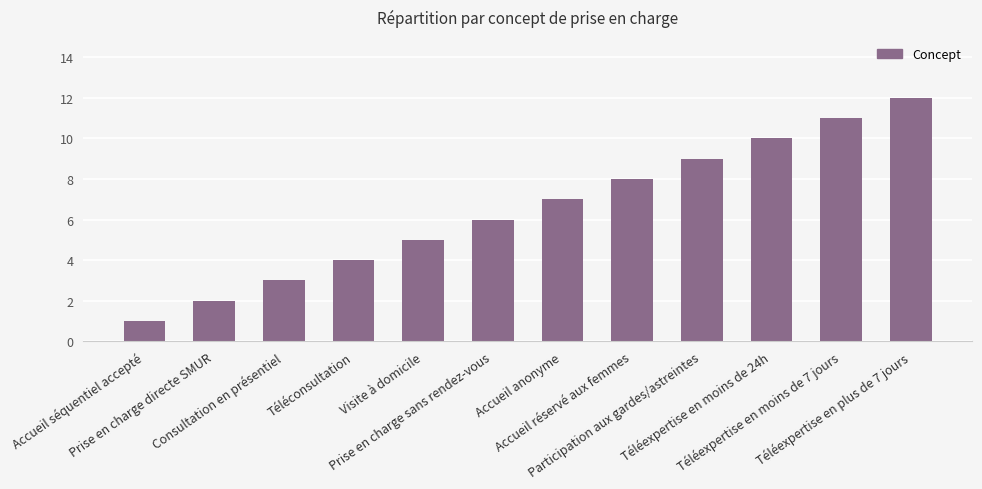

What is the label of the 1st bar from the left?

Accueil séquentiel accepté